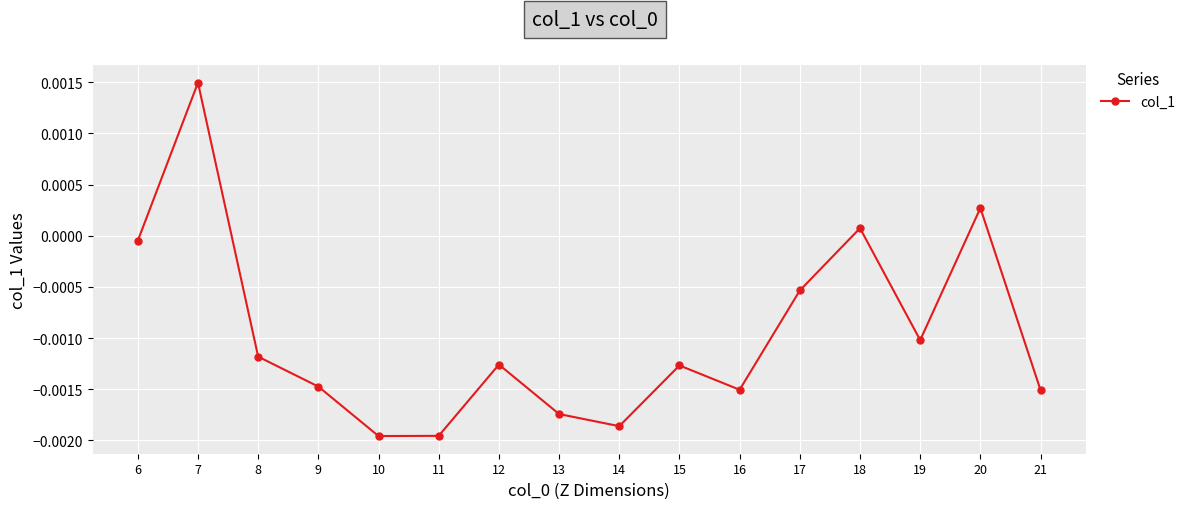

Where does the data first go above 0?

7